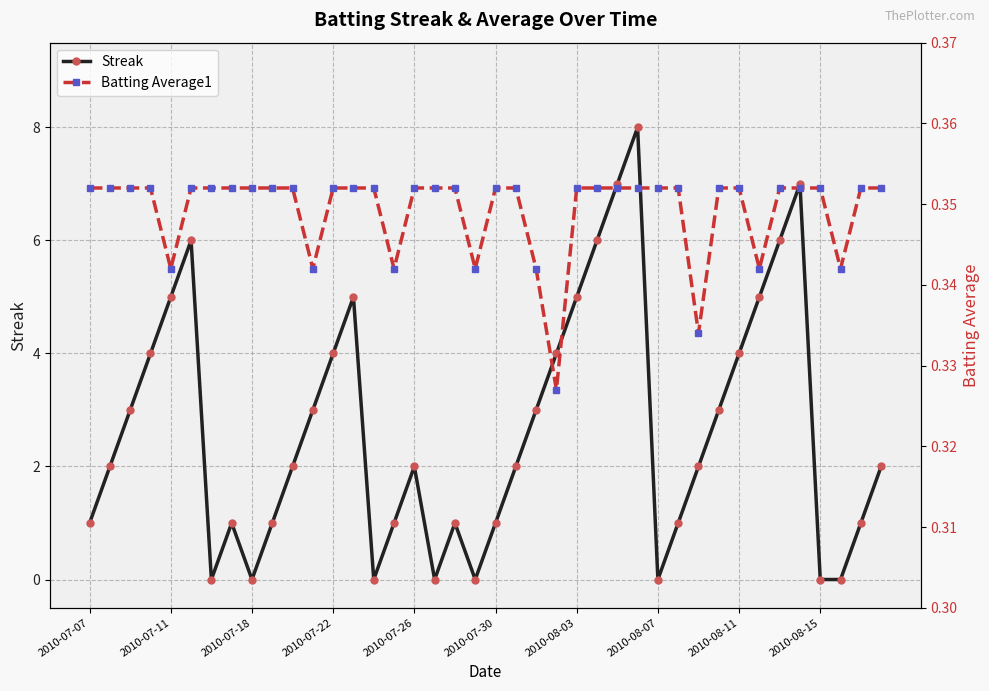

How many interior local peaks does the Streak series have?

7